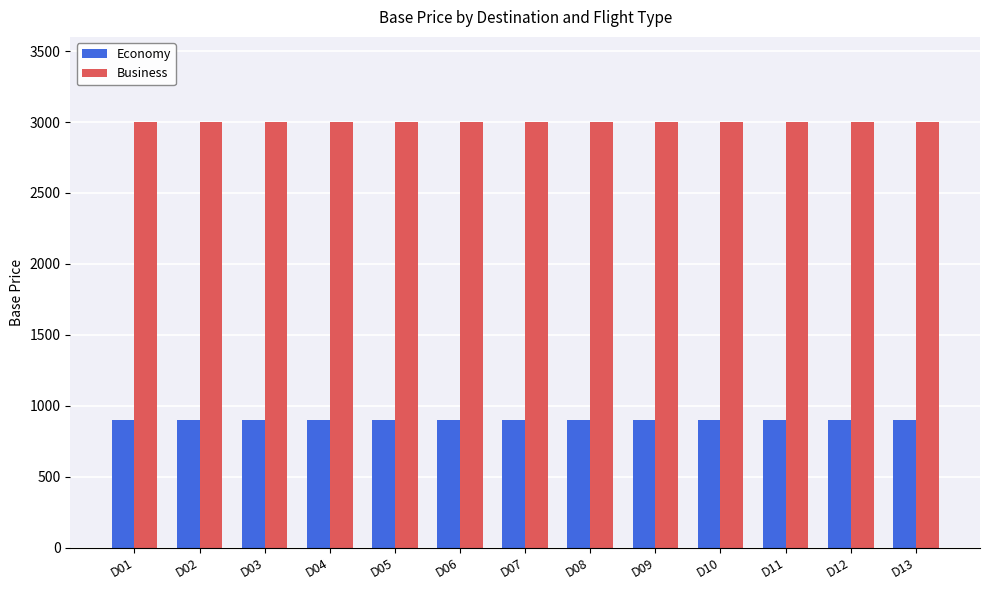

What is the total value across all series at D13?

3900